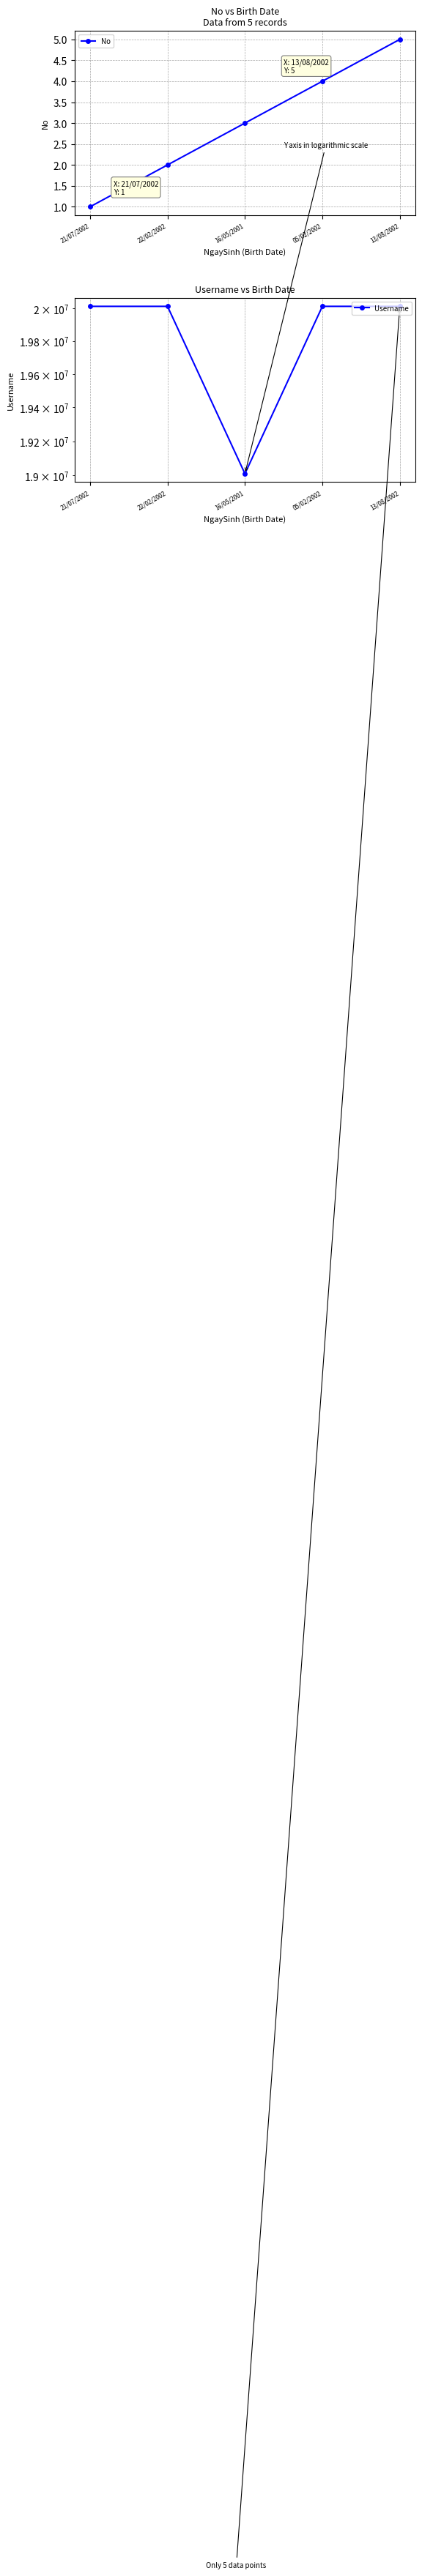

Reading left to right, transcribe all the data shown in this chart.

No: 1	2	3	4	5
Username: 20010891	20010886	19010029	20010939	20010927